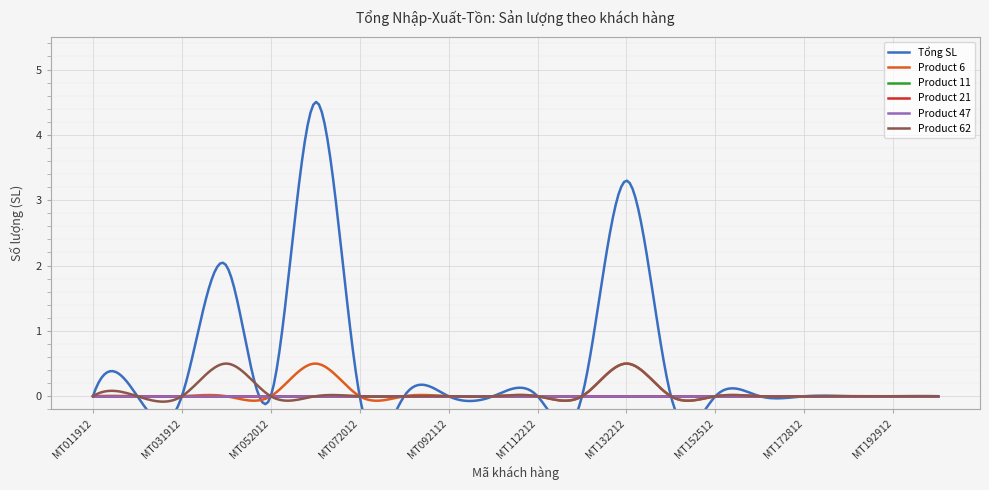

What is the greatest value displayed?

4.5